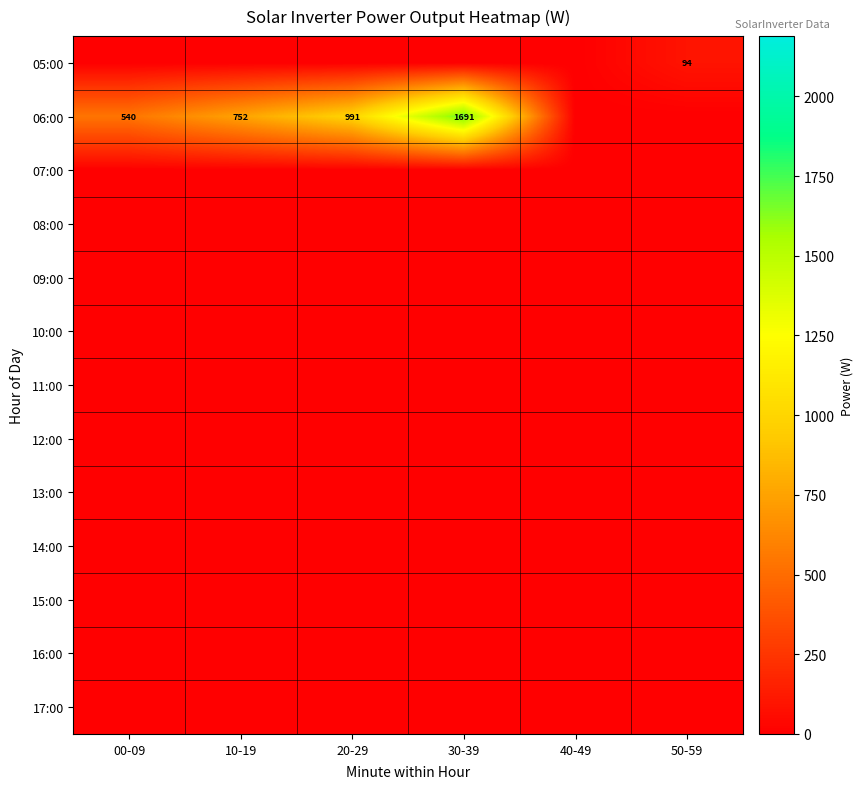

At which category is the sum across all series the highest?

30-39